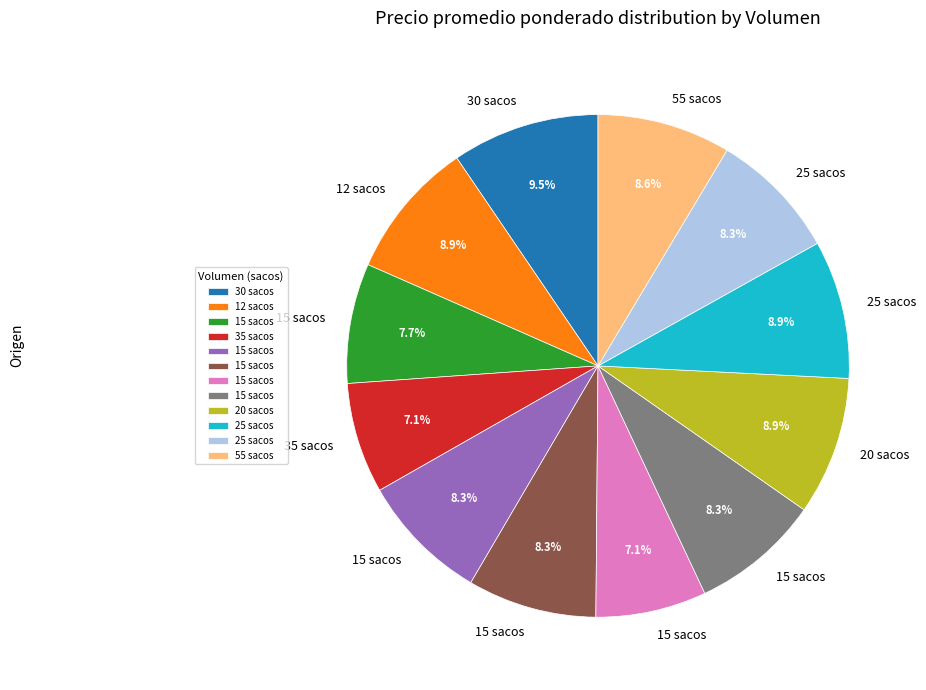

How many segments does this pie chart have?

12